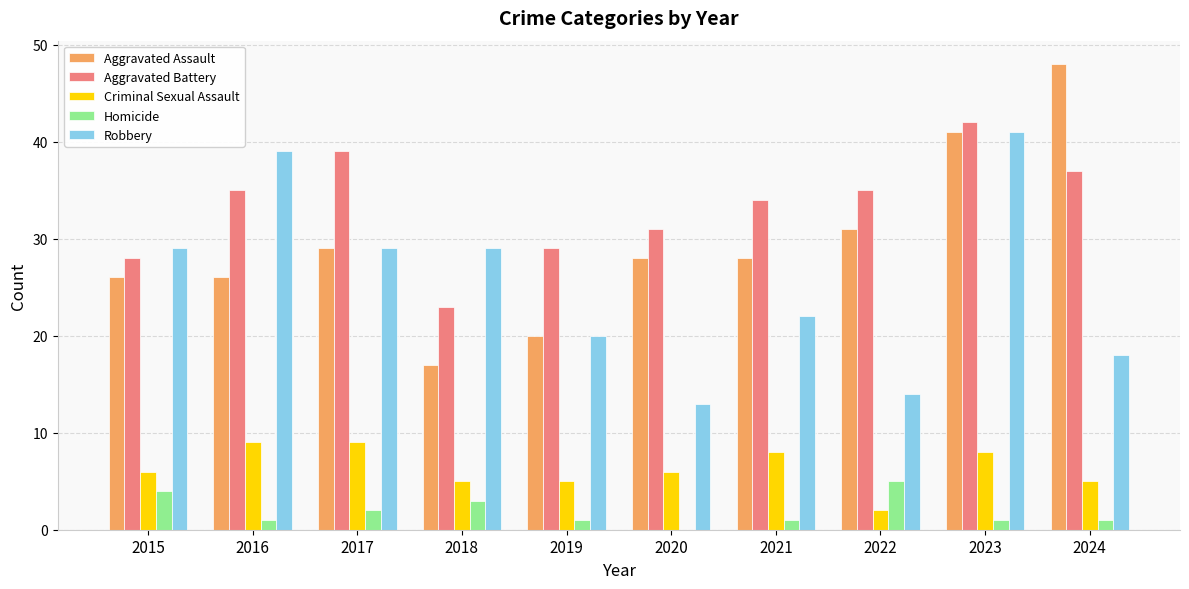

Which series has the largest total across all categories?

Aggravated Battery